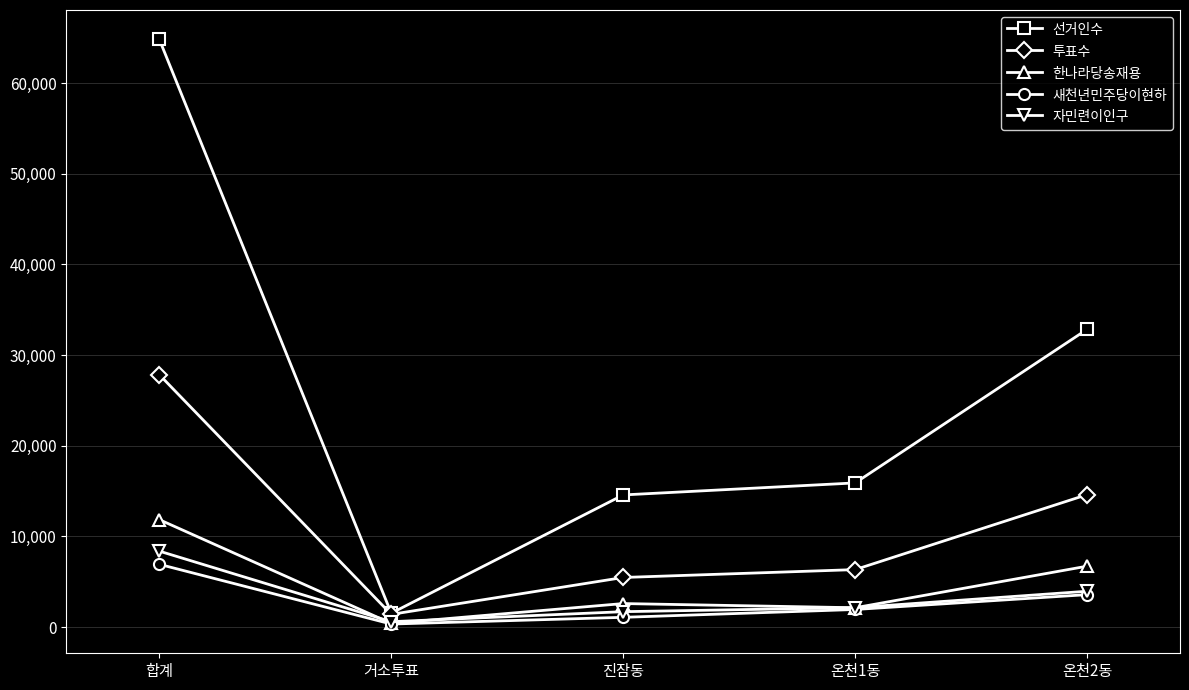

What value does the 투표수 series have at 거소투표, to the nearest 50?

1400